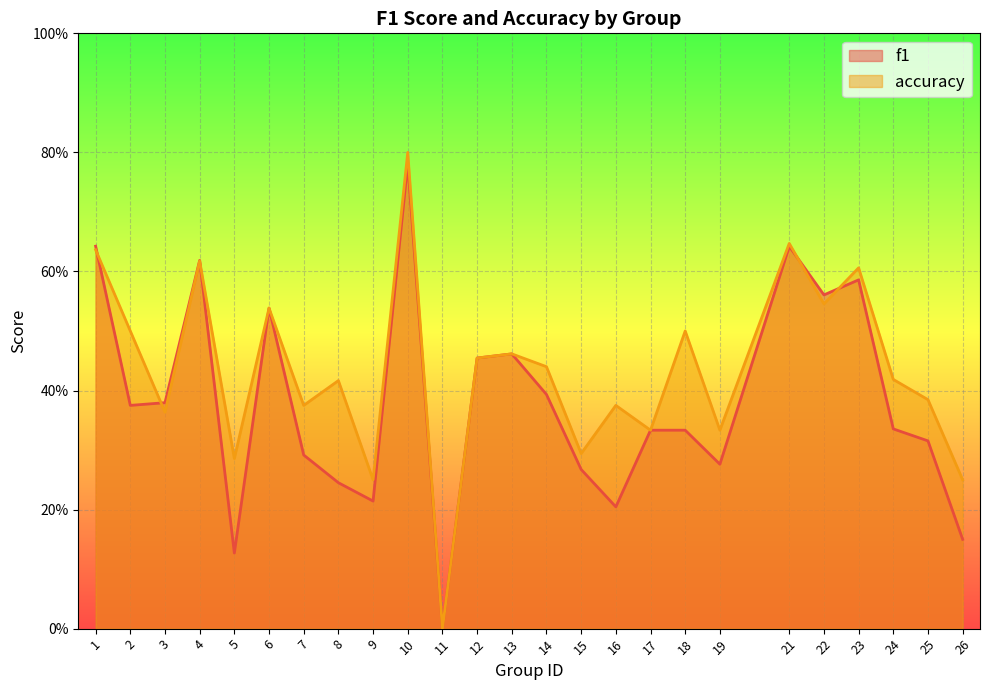

Count the number of data series in this chart.

2